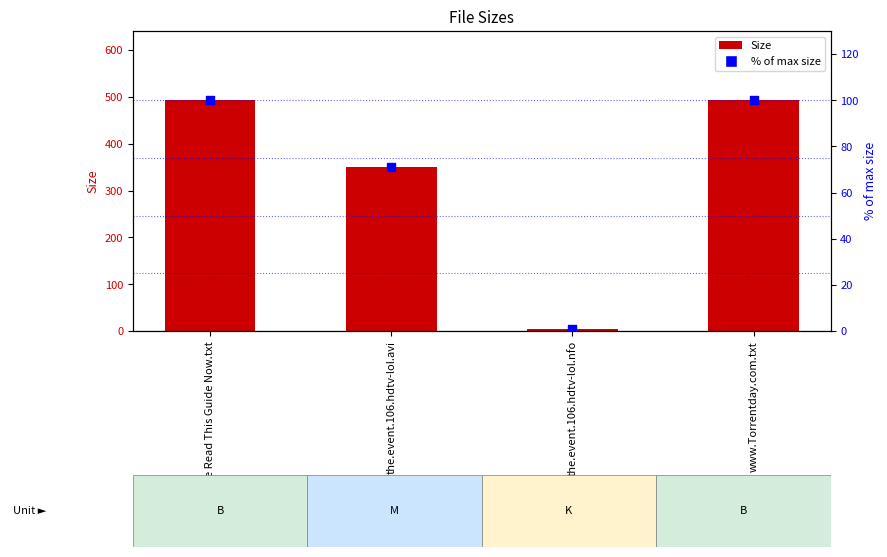

Is the value of Size at the.event.106.hdtv-lol.nfo greater than the value of % of max size at the.event.106.hdtv-lol.nfo?

Yes